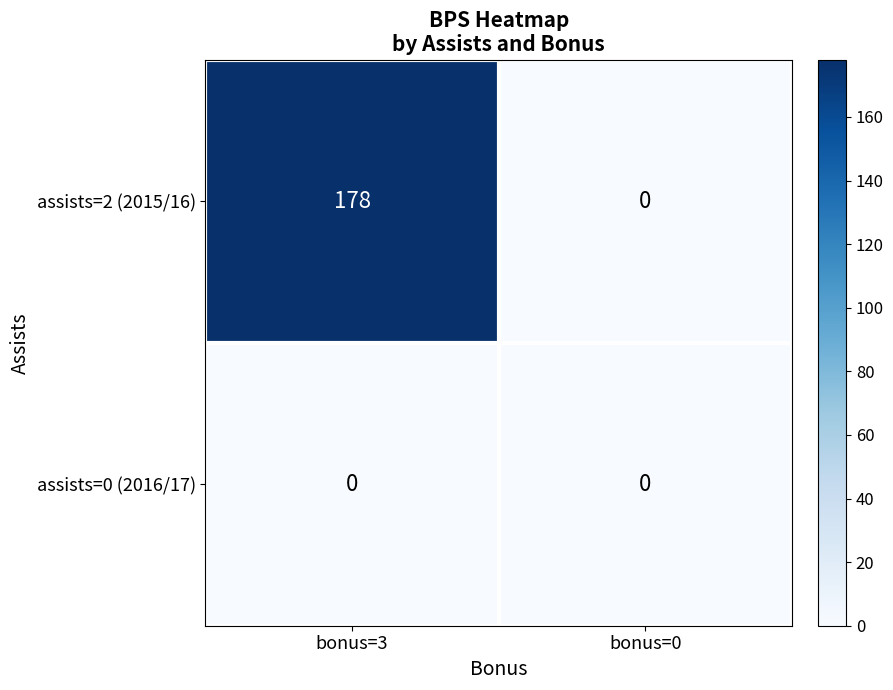

Rank the categories by assists=2 (2015/16) value from highest to lowest.

bonus=3, bonus=0